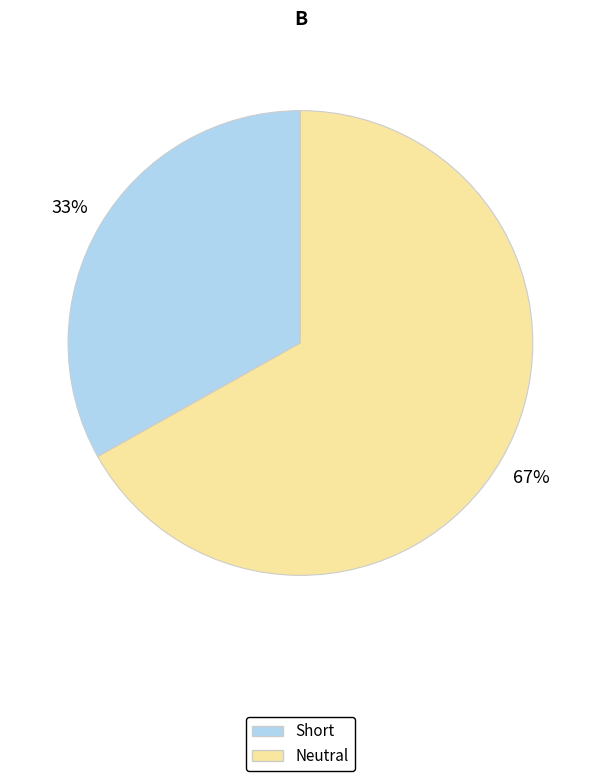

Between Neutral and Short, which is larger?

Neutral